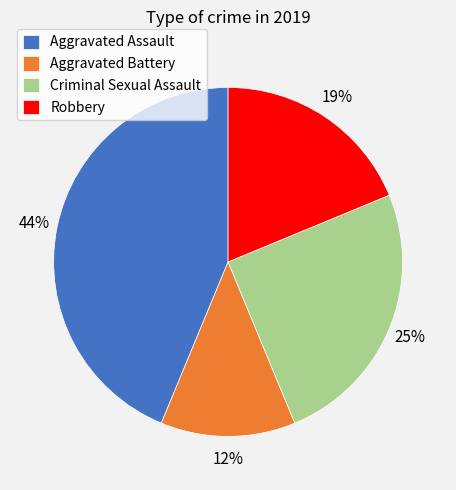

Does Robbery represent more than half of the total?

No